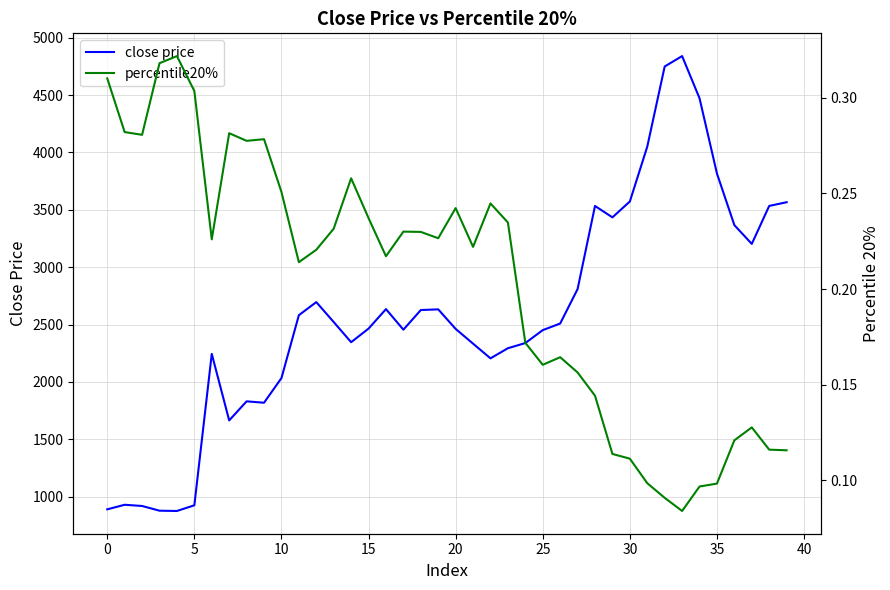

The close price series shows 3963.4 at 13. True or false?

False